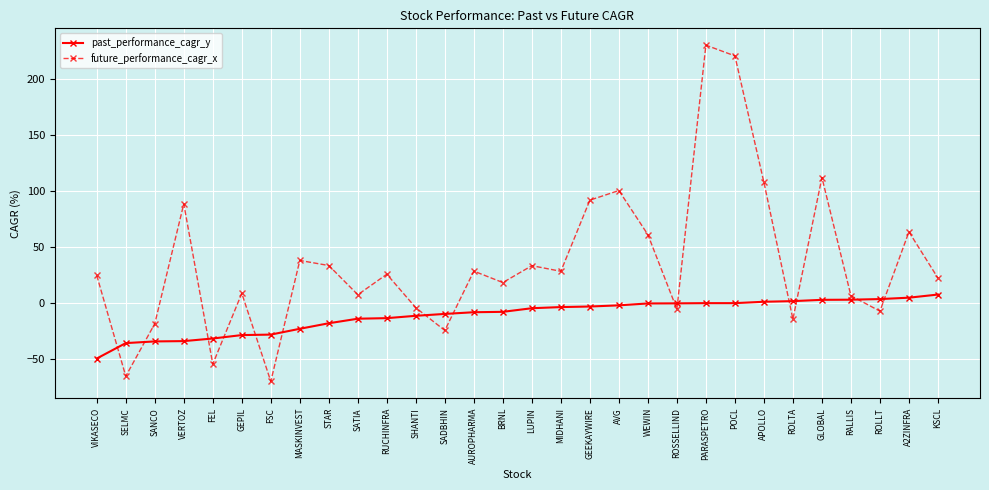

Where is the first local minimum for future_performance_cagr_x?

SELMC